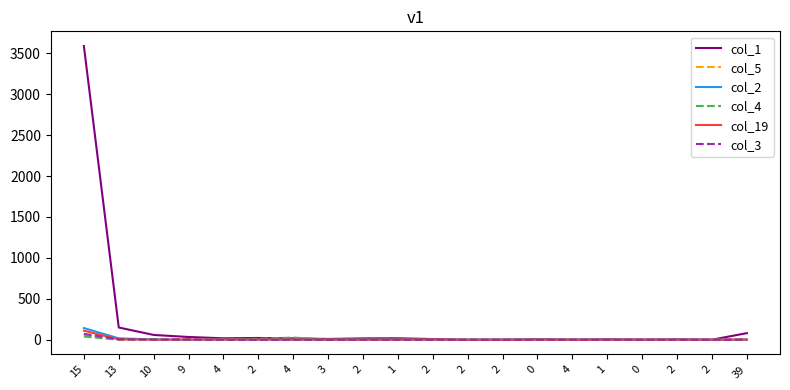

Where do col_1 and col_4 first cross each other?

2 and 4